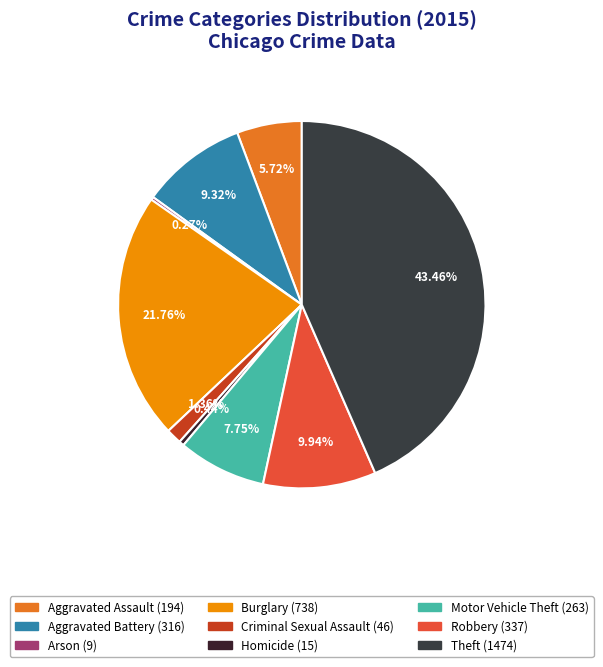

Between Burglary and Theft, which is larger?

Theft